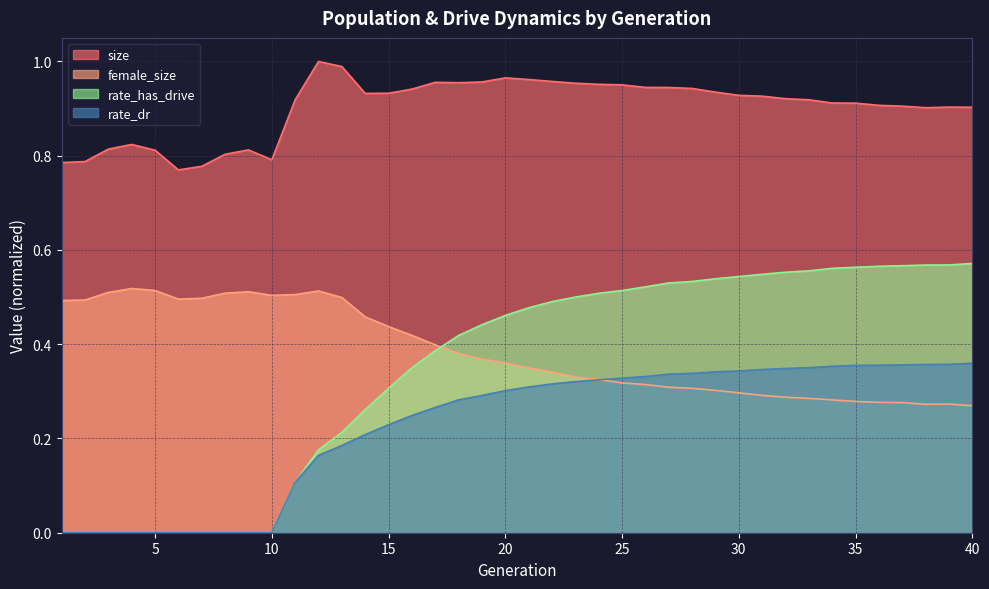

True or false: rate_has_drive has more than 1 points higher than both neighbors.

False